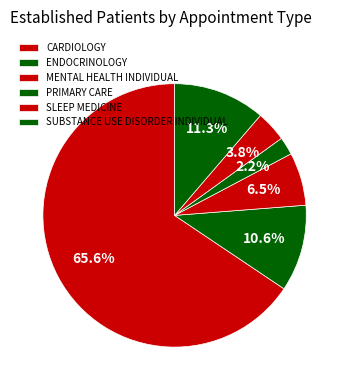

To the nearest percent, what is the combined percentage of SUBSTANCE USE DISORDER INDIVIDUAL and MENTAL HEALTH INDIVIDUAL?

18%